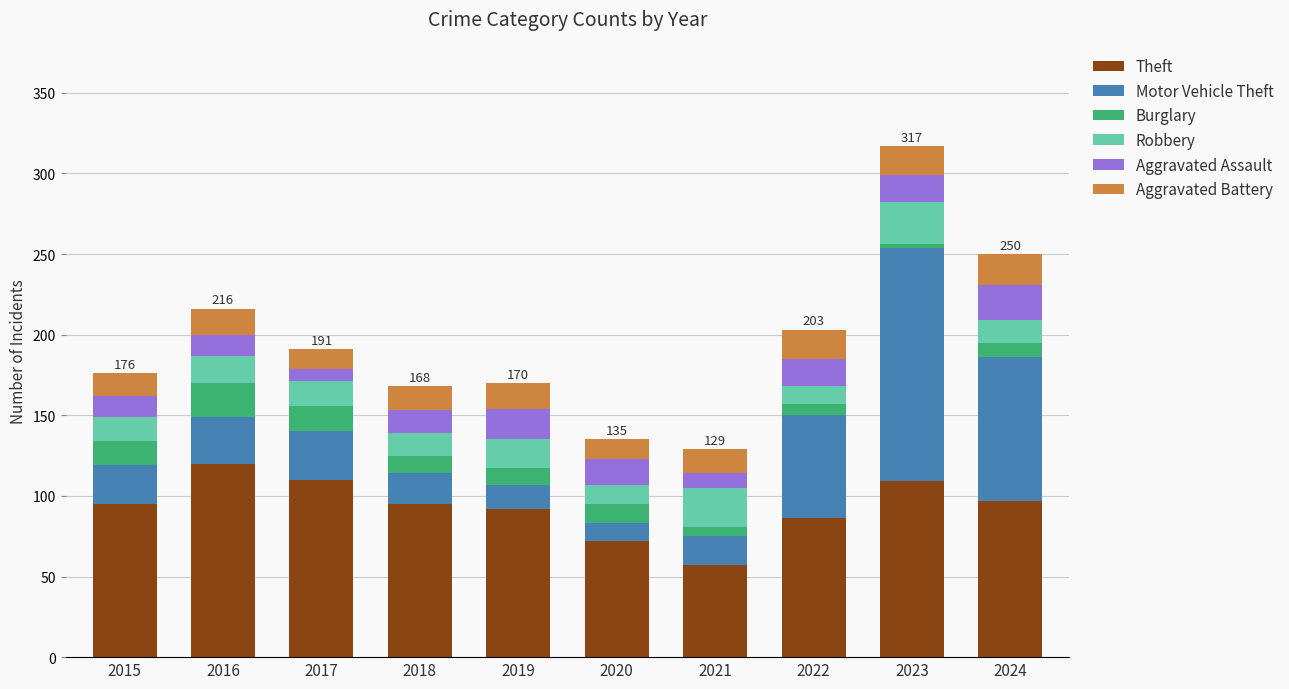

What is the sum of all Theft values?

933